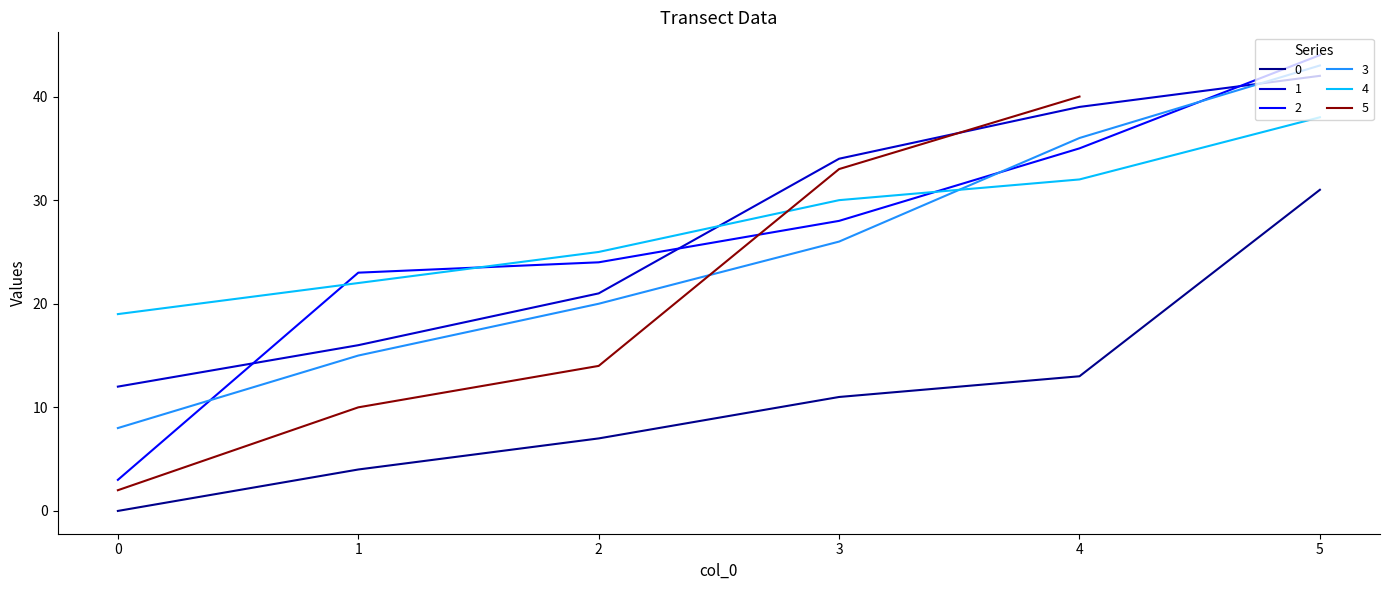

Which series ends up on top after the final intersection of 2 and 1?

2